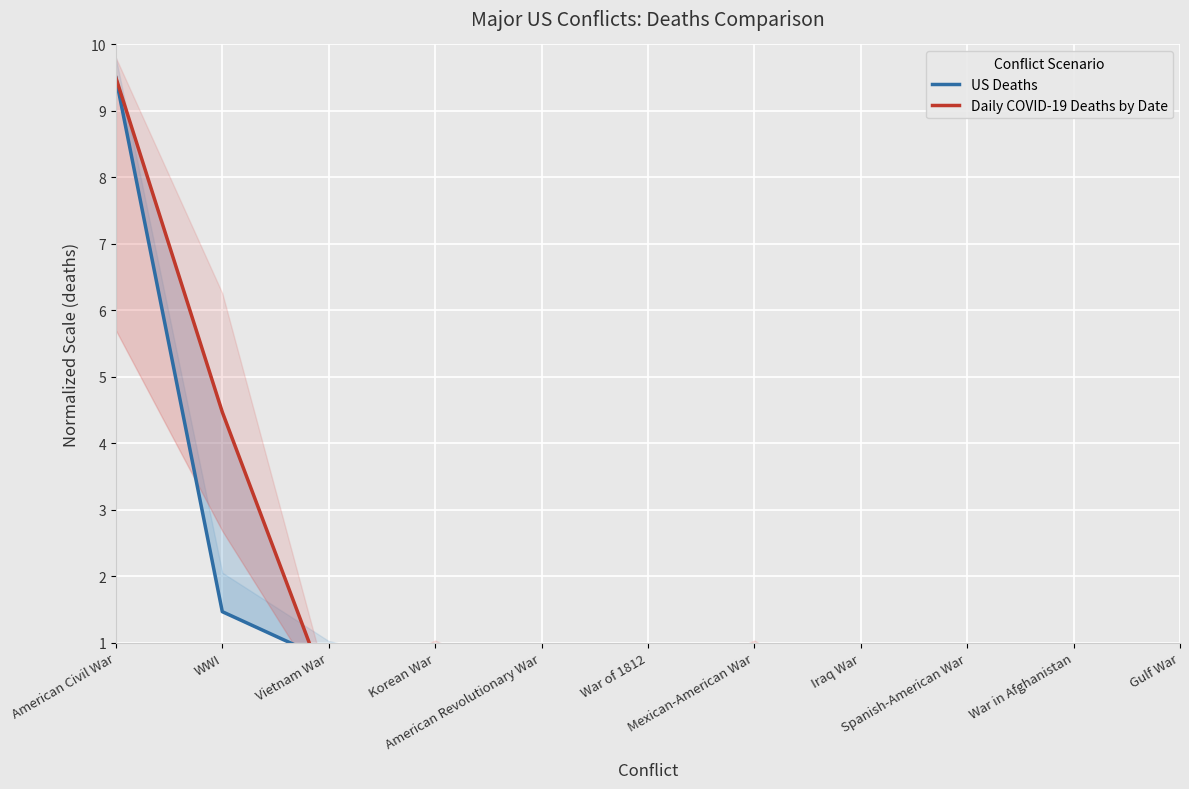

Rank the categories by Daily COVID-19 Deaths by Date value from highest to lowest.

American Civil War, WWI, Korean War, Mexican-American War, Vietnam War, American Revolutionary War, War of 1812, Spanish-American War, Iraq War, War in Afghanistan, Gulf War